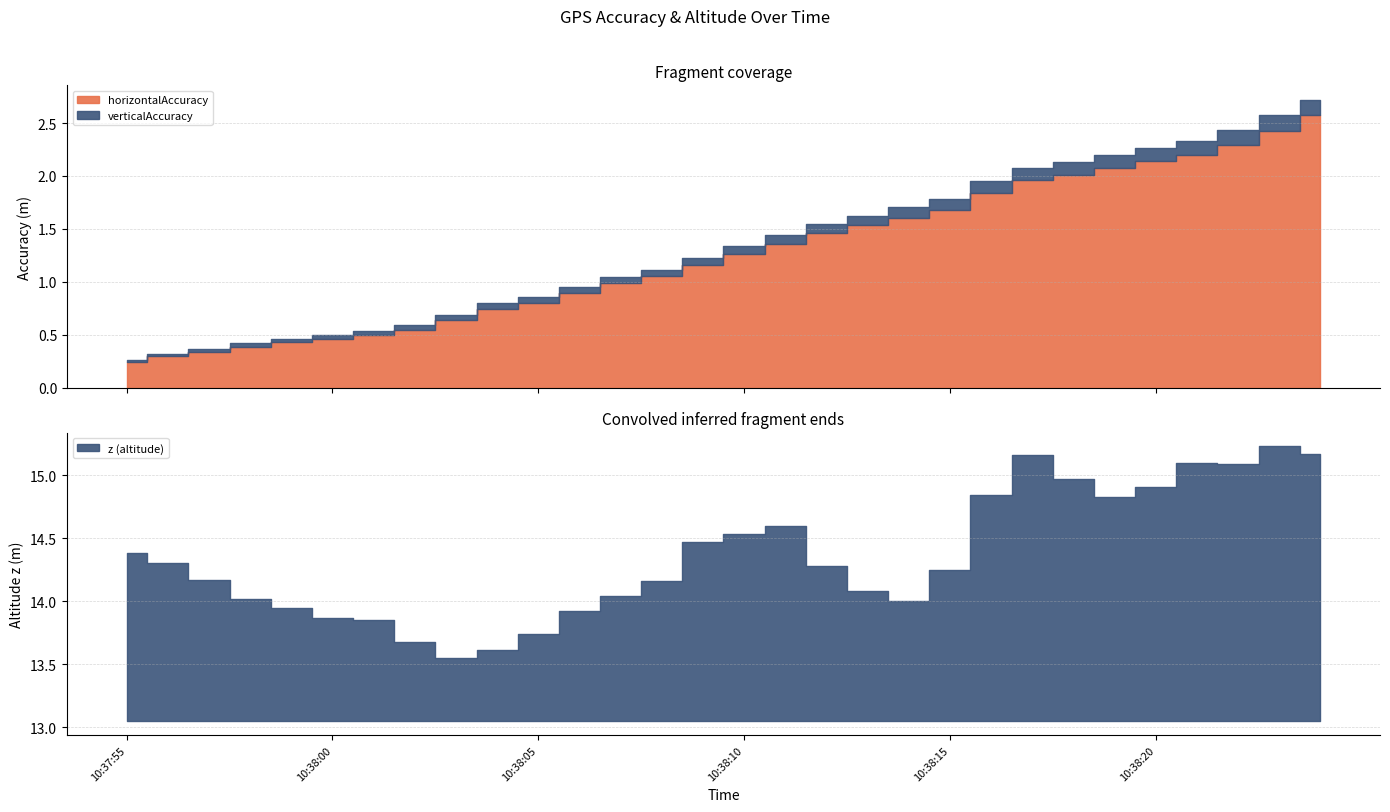

True or false: horizontalAccuracy and verticalAccuracy cross at least once.

False